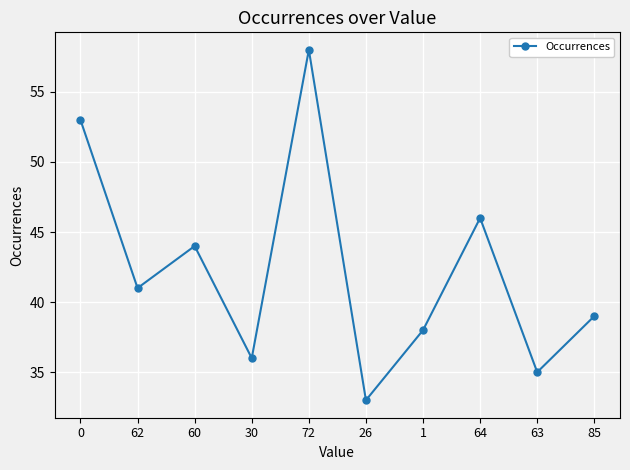

What is the sum of all values?

423